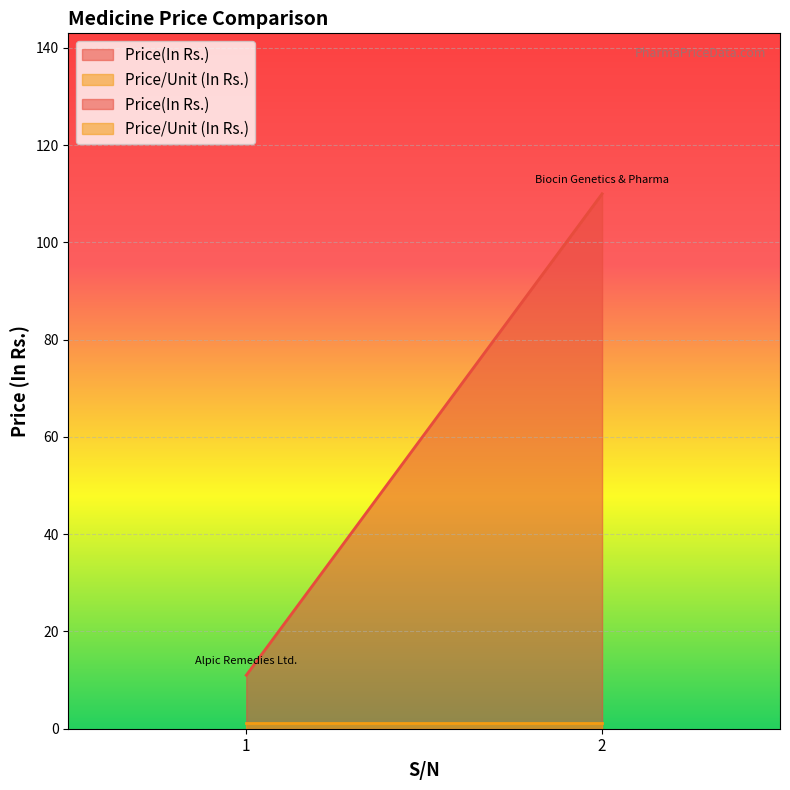

What is the difference between the highest and lowest values at 2?

108.9